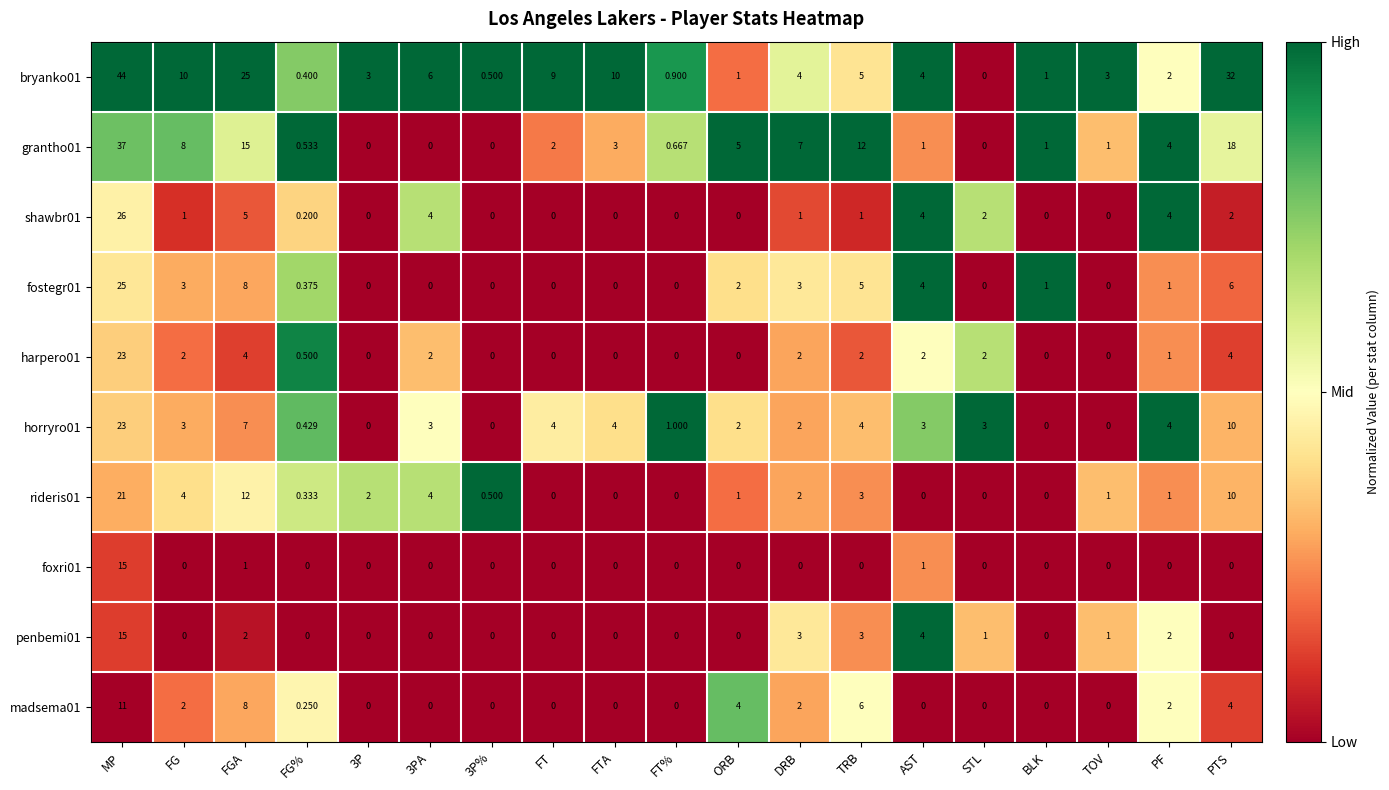

Is the value of grantho01 at PF greater than the value of harpero01 at ORB?

Yes